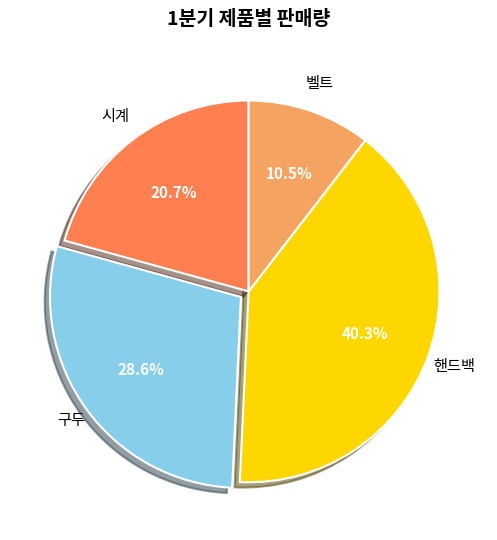

Which category has the smallest portion of the pie?

벨트